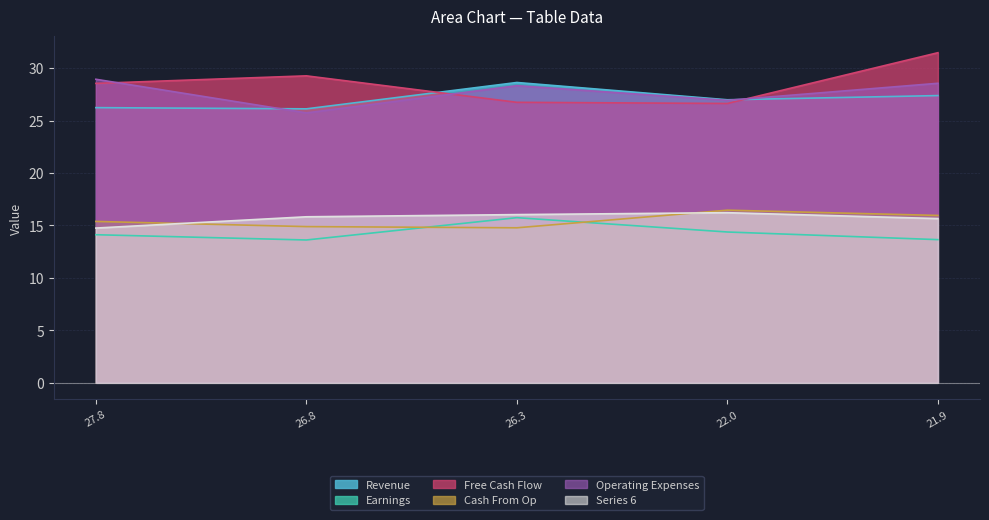

How many categories are shown in the chart?

5